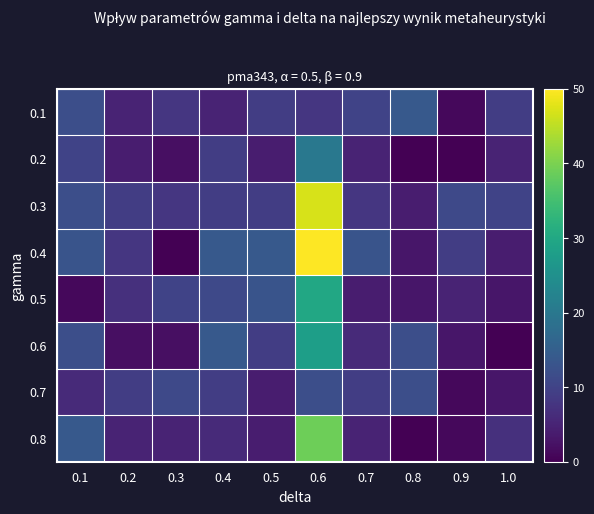

What is the difference between the highest and lowest values at 0.1?

13